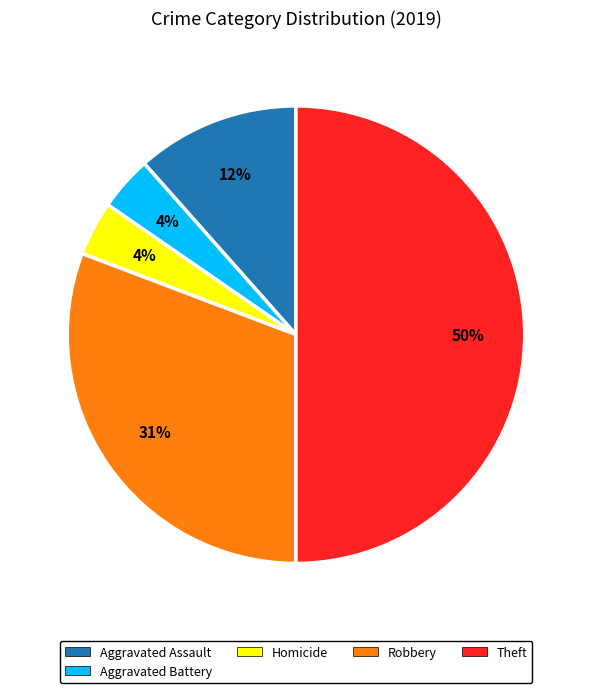

Is Aggravated Assault the majority of the pie?

No